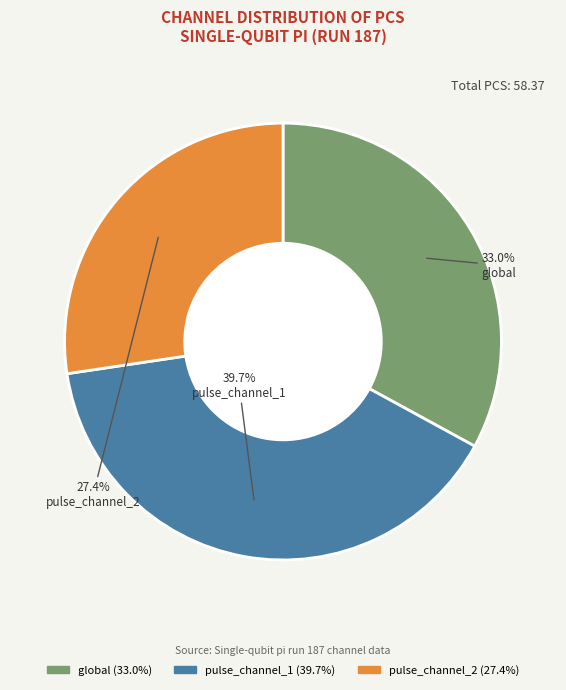

How many segments does this pie chart have?

3